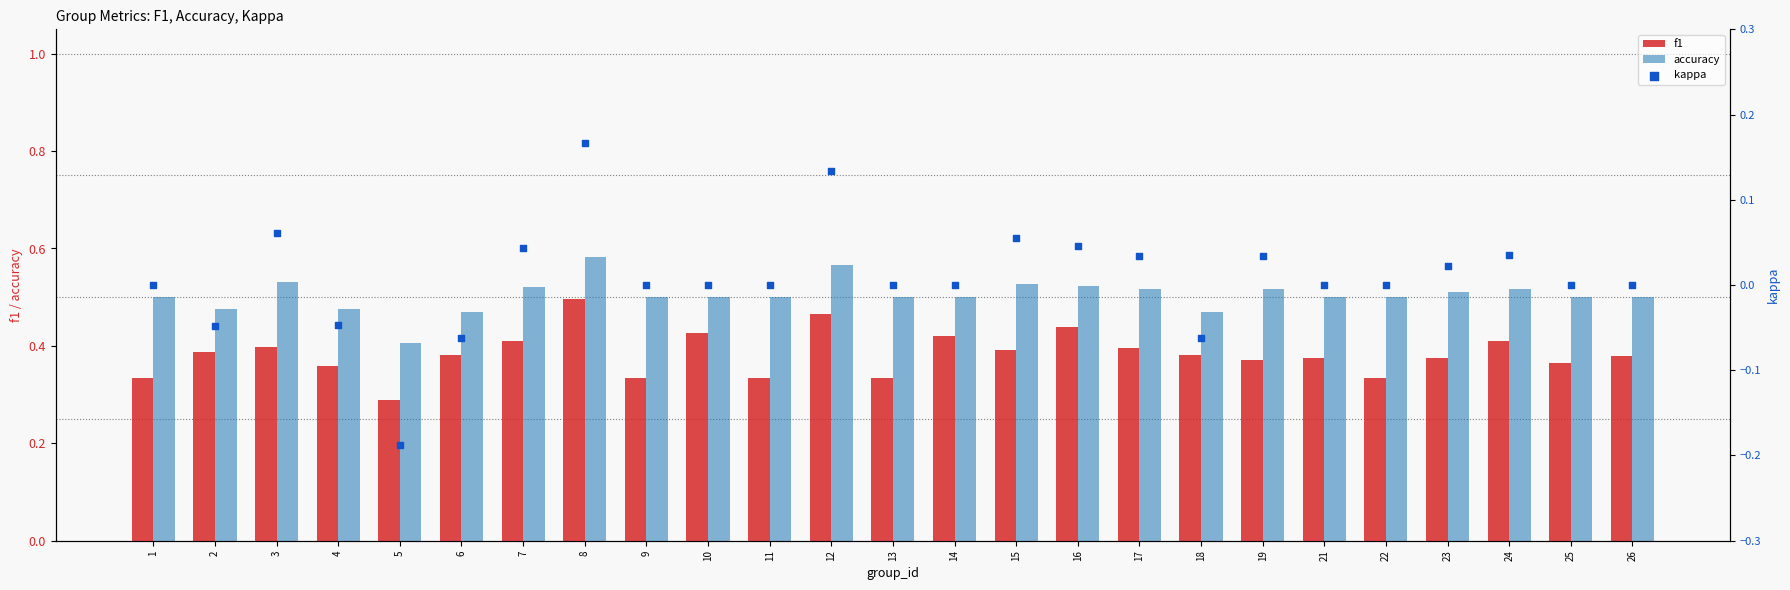

Which series has the widest spread of Y values?

kappa